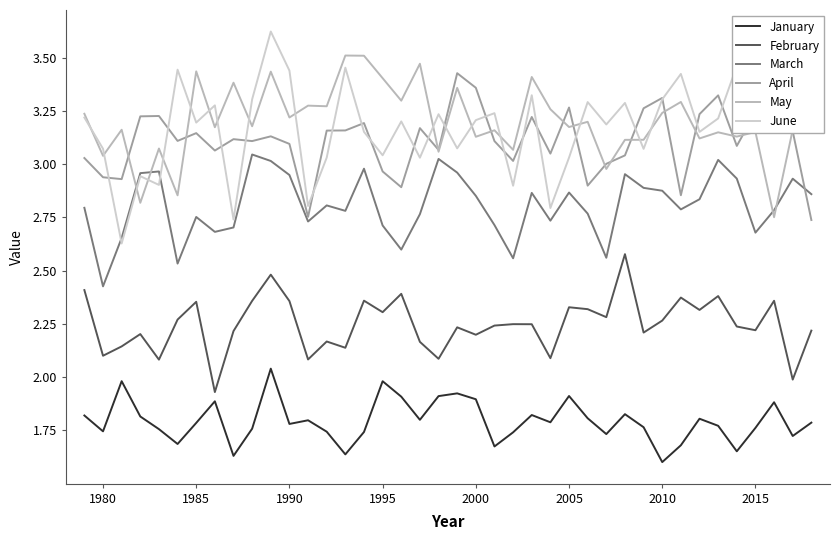

How many lines are shown in the chart?

6